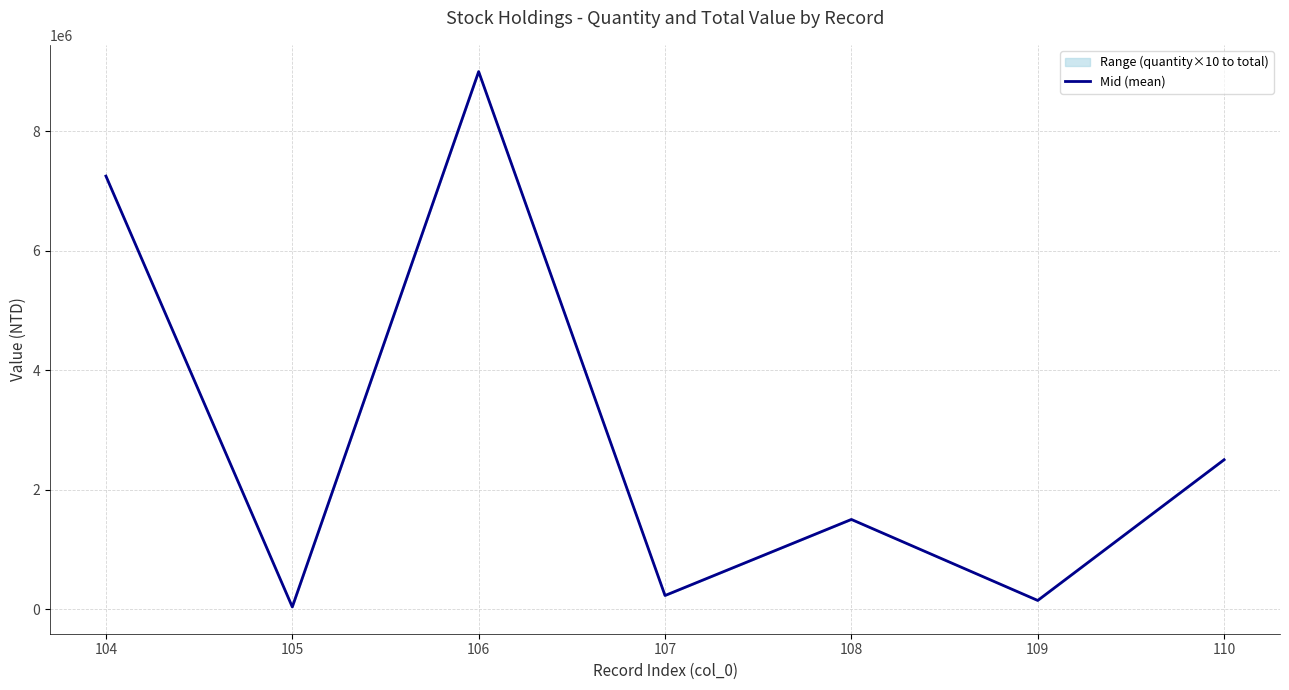

How many data points are less than 1500000?

3